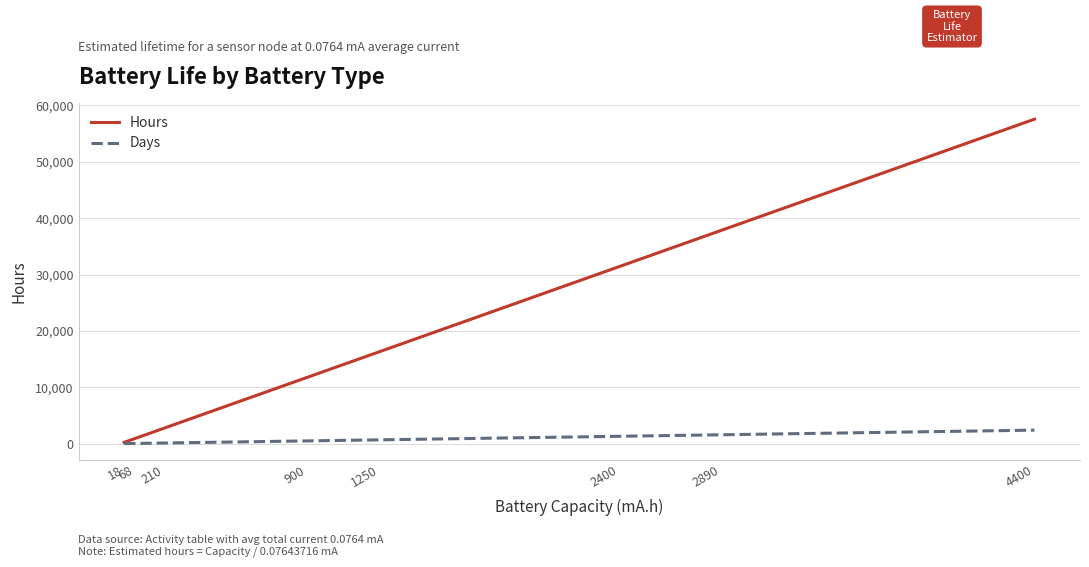

List the series in order of their peak value, highest first.

Hours, Days